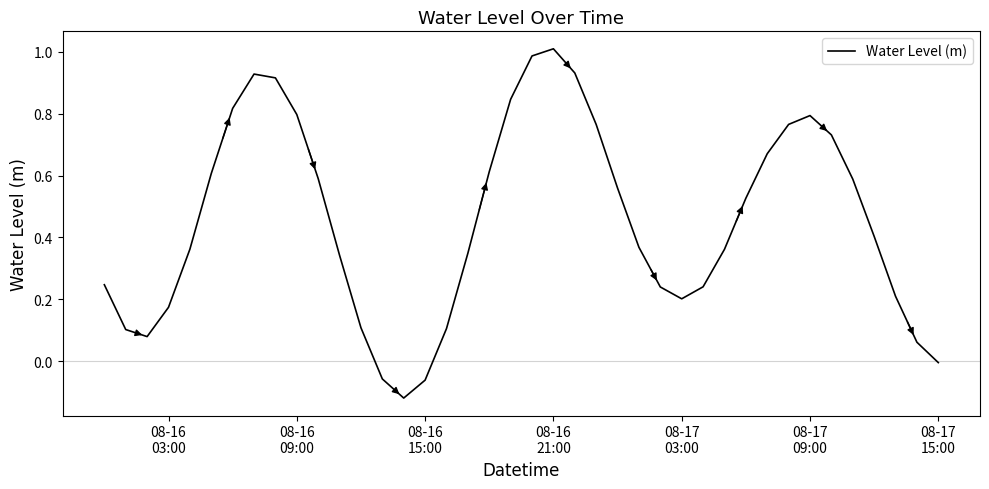

What is the difference between the maximum and minimum values?

1.1